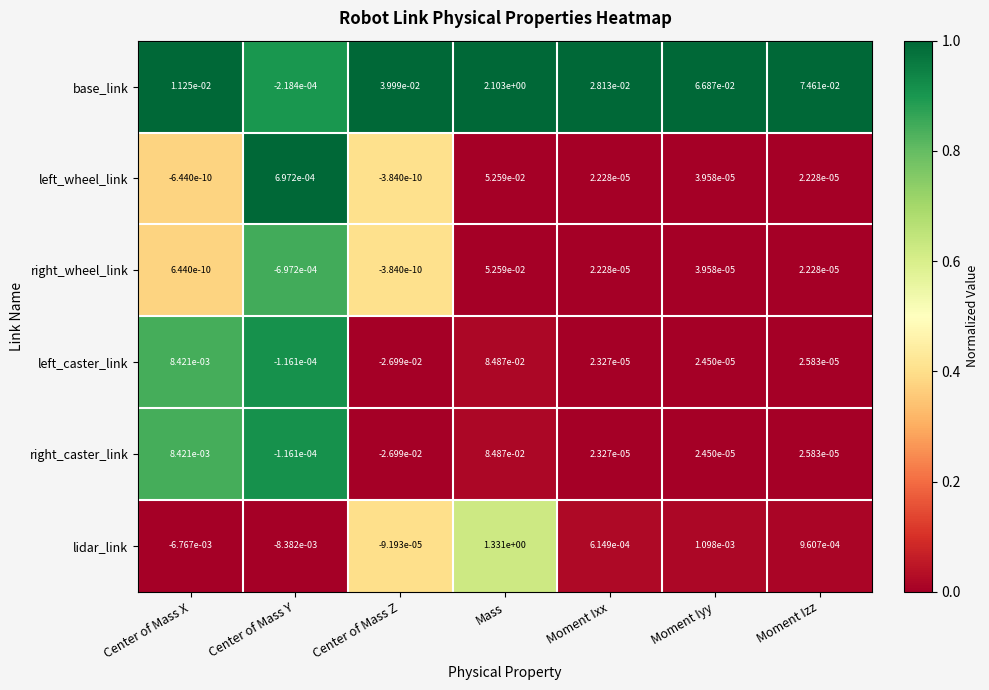

The value of left_wheel_link at Moment Iyy is 0.0. True or false?

True